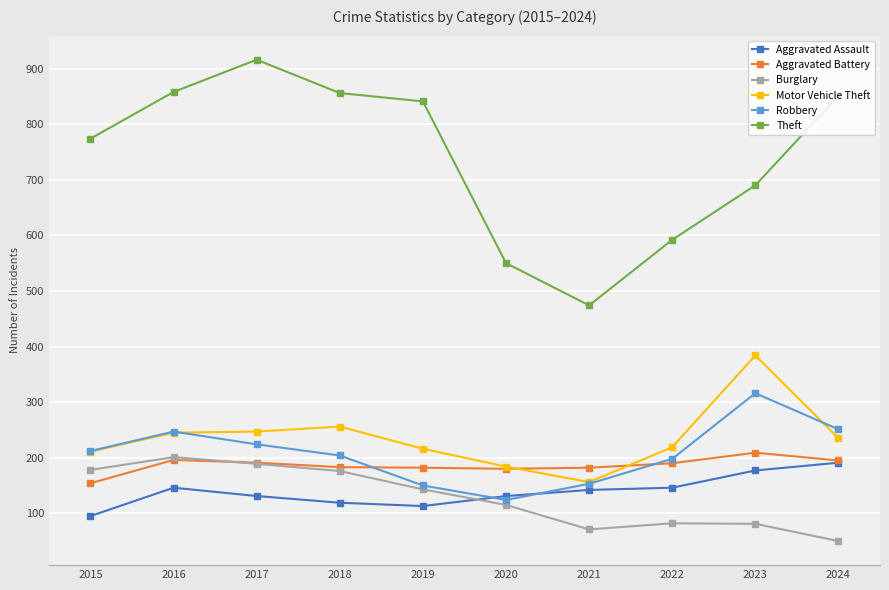

Which series changed the most between 2015 and 2016?

Theft